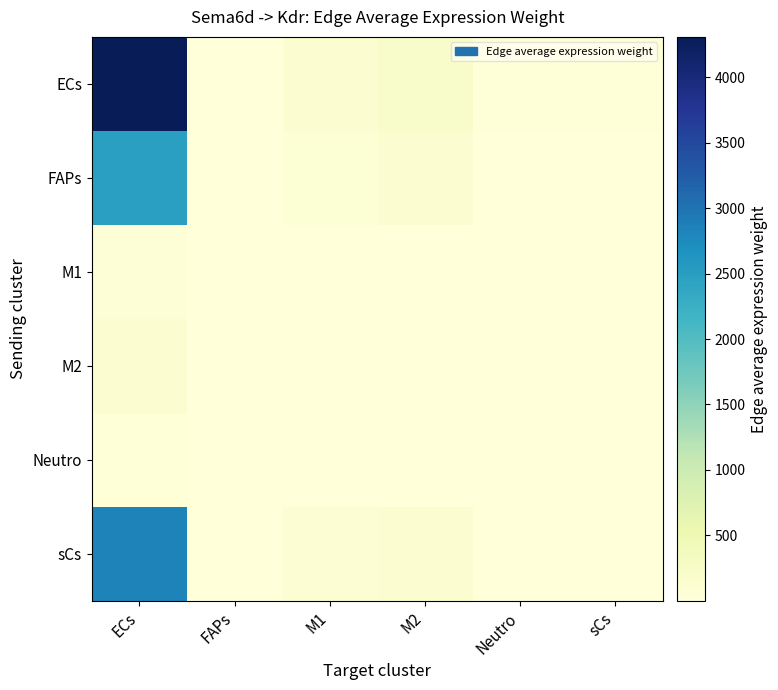

Which series changed the most between ECs and M1?

ECs